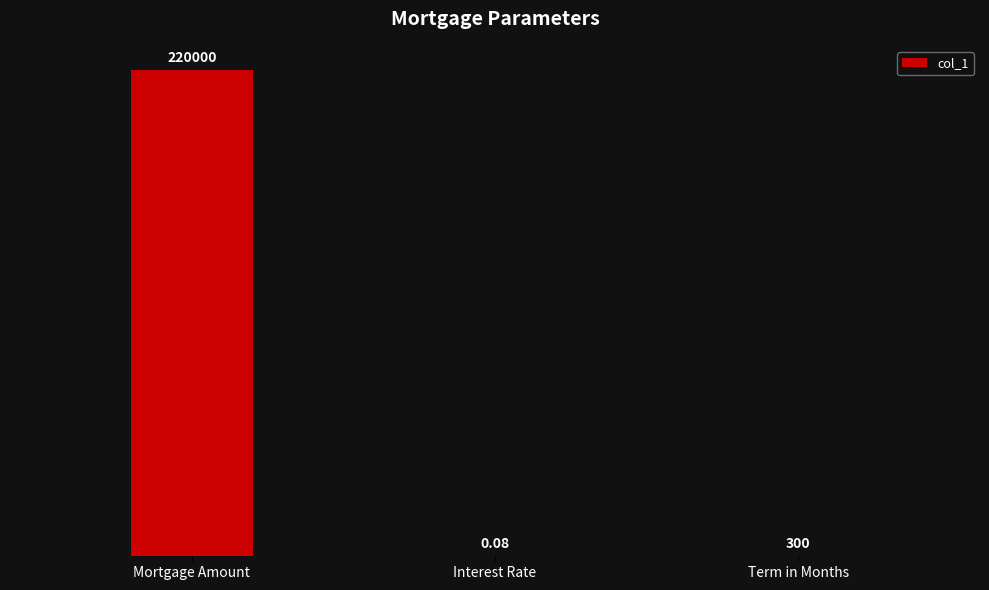

Are the bars grouped side by side (vs. stacked)?

No